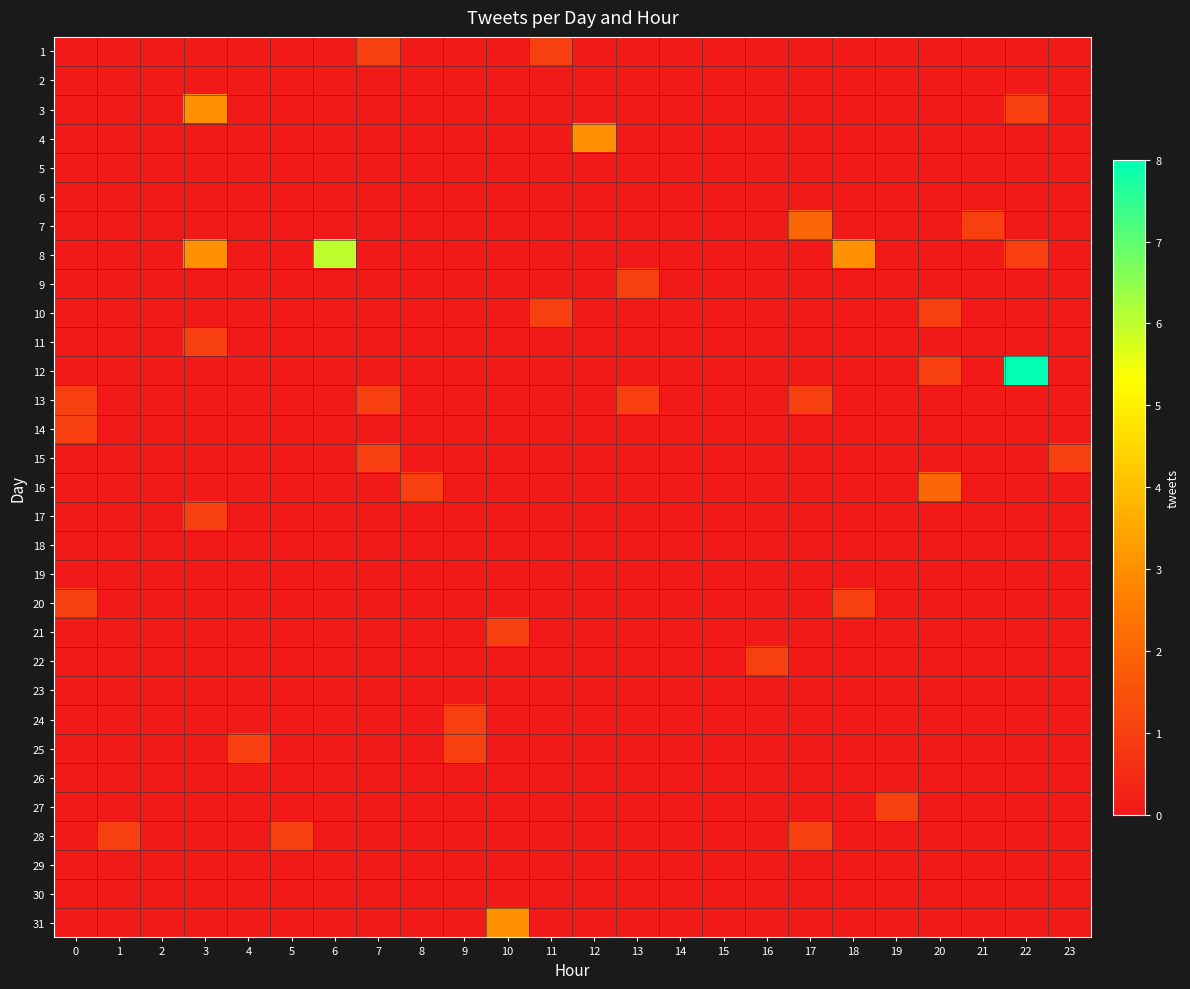

At how many categories does at least one series exceed 6?

1